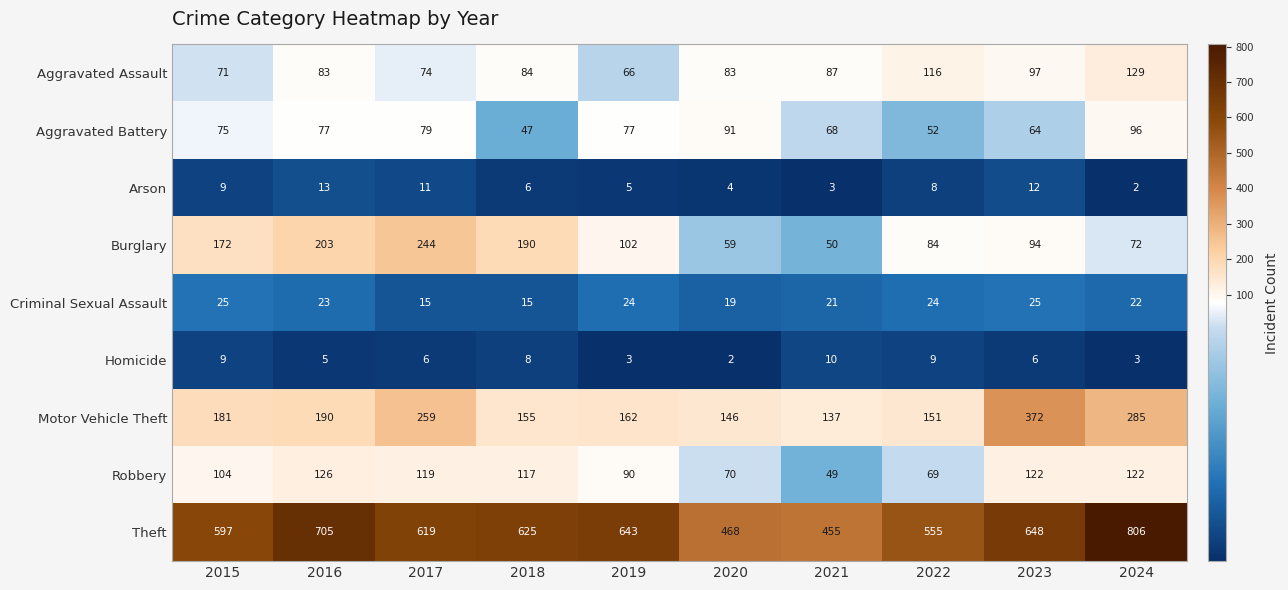

What is the sum of all Motor Vehicle Theft values?

2038